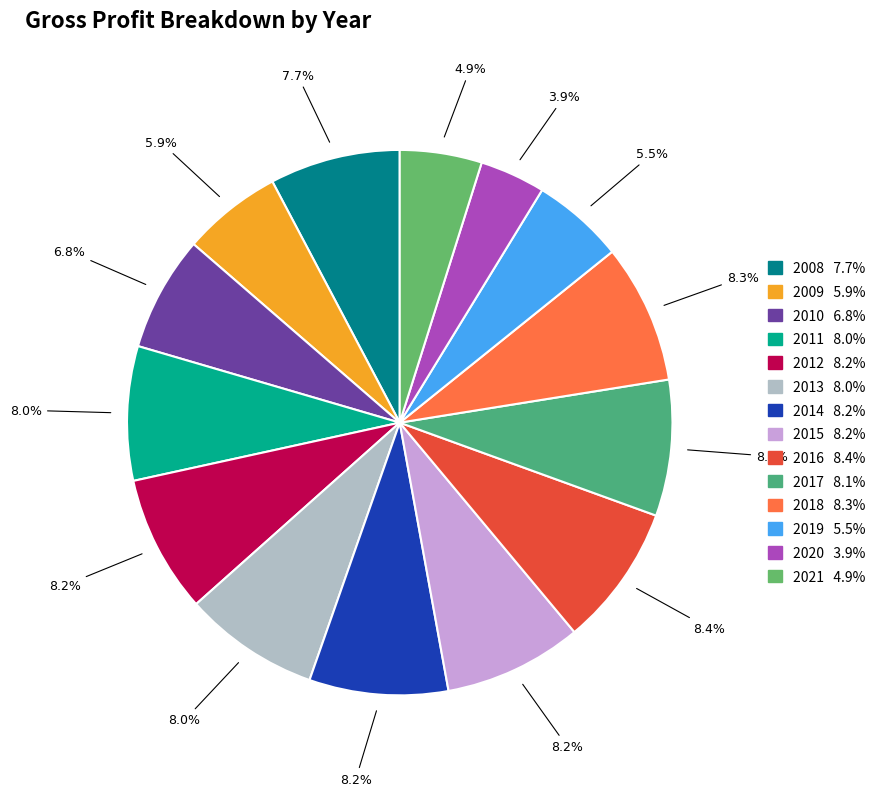

What is the largest slice in the pie chart?

2016